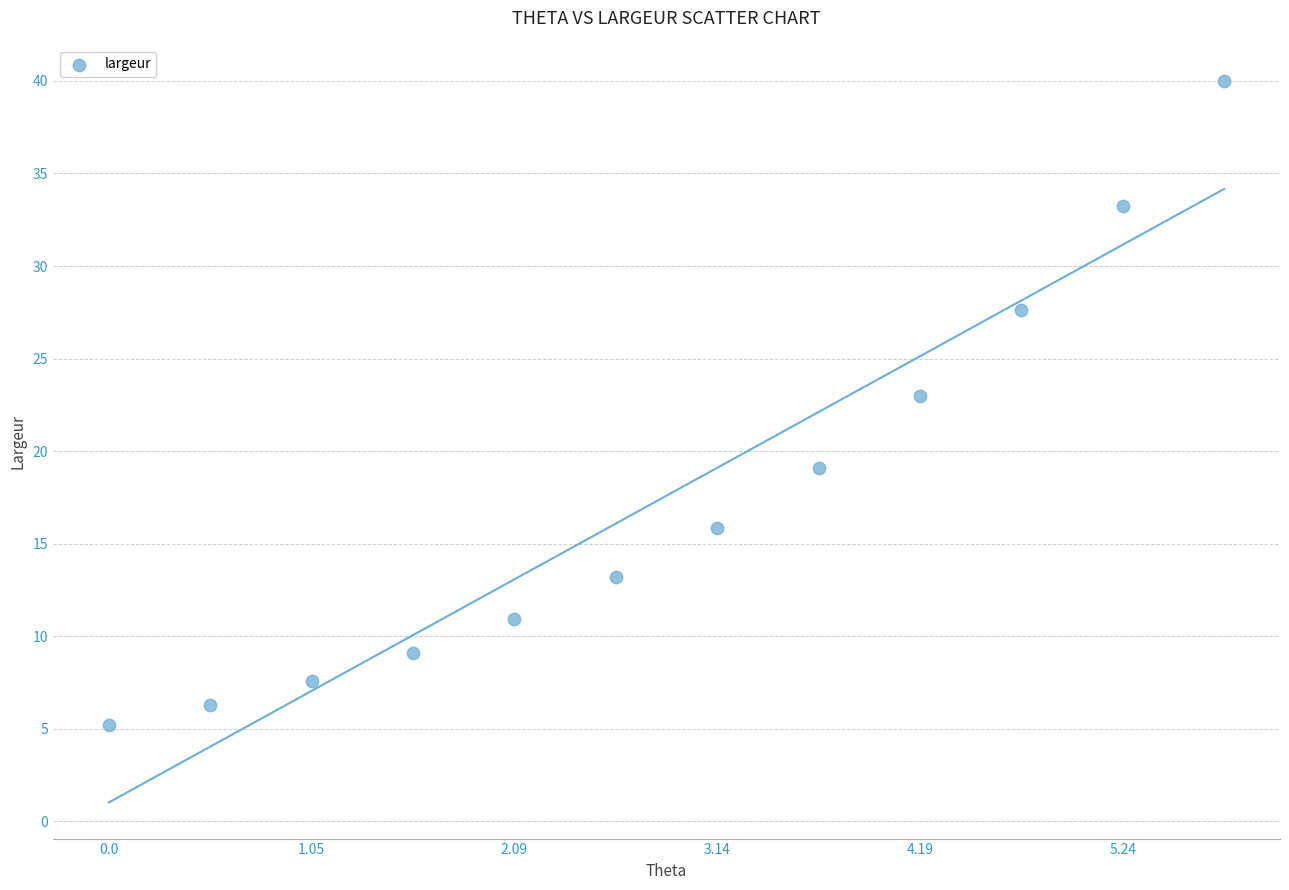

What is the range of Y values (max minus min)?

34.8